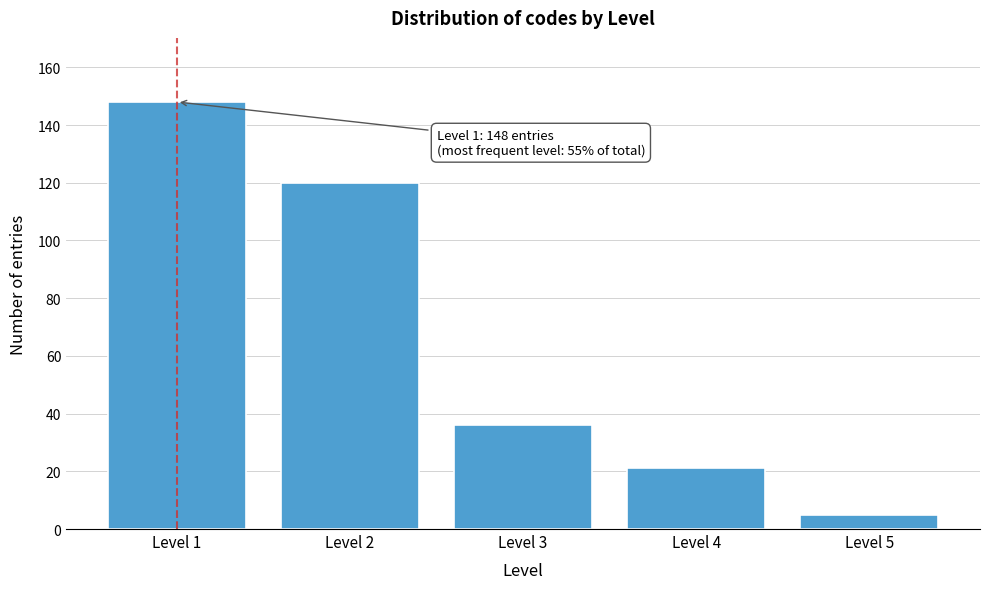

Reading left to right, transcribe all the data shown in this chart.

148	120	36	21	5